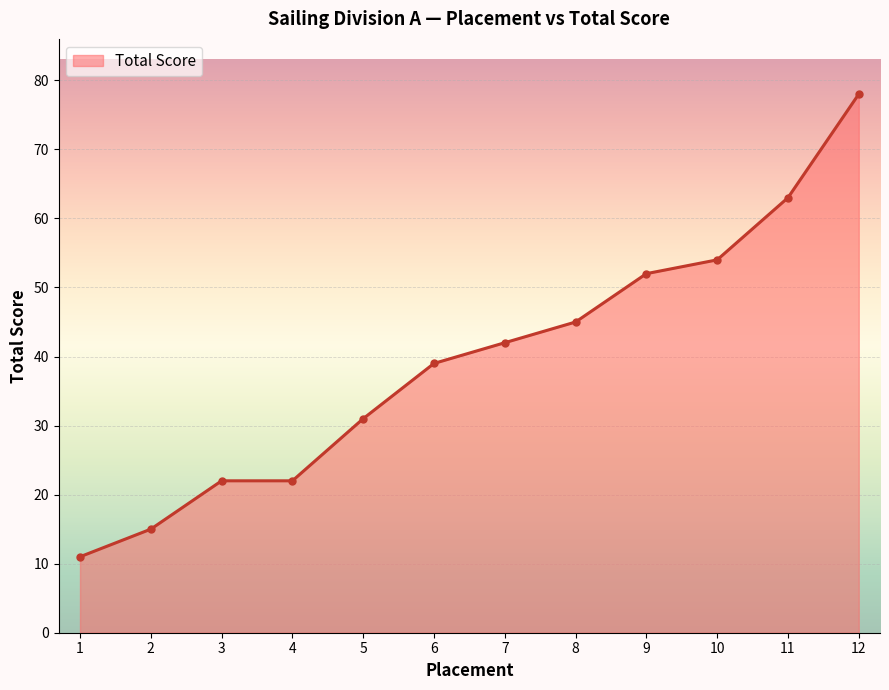

Reading left to right, transcribe all the data shown in this chart.

11	15	22	22	31	39	42	45	52	54	63	78